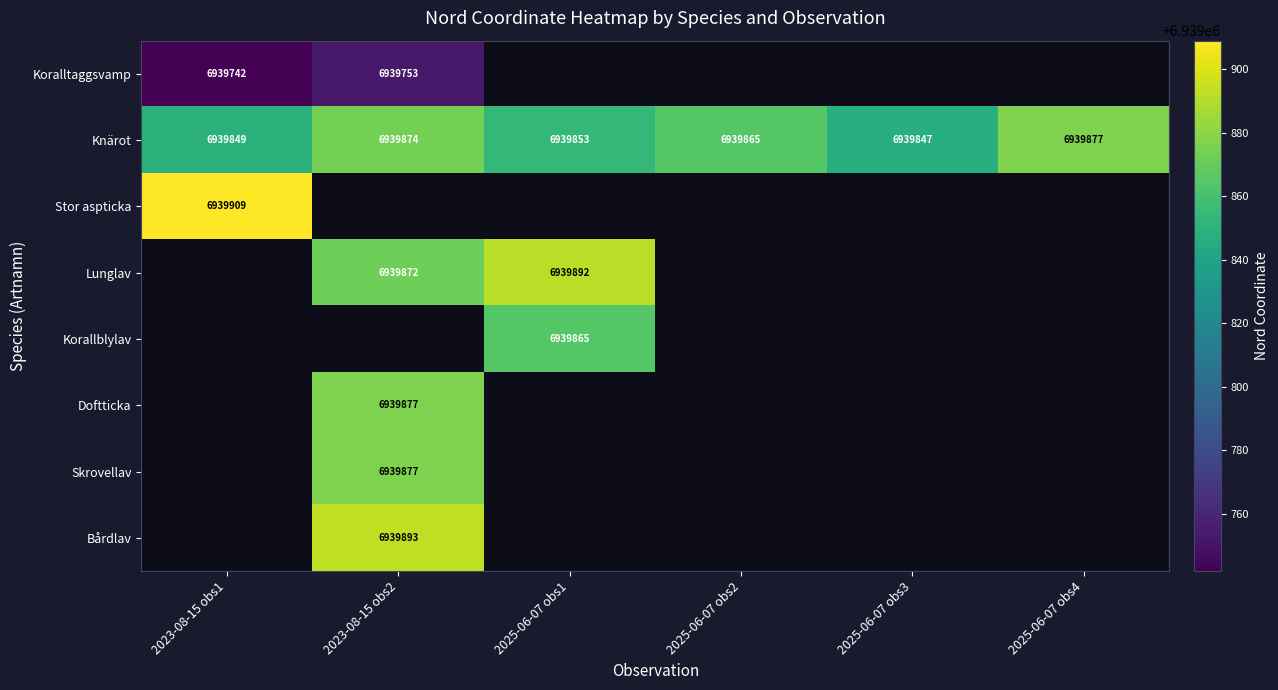

Between 2025-06-07 obs4 and 2023-08-15 obs2, which is larger?

2023-08-15 obs2